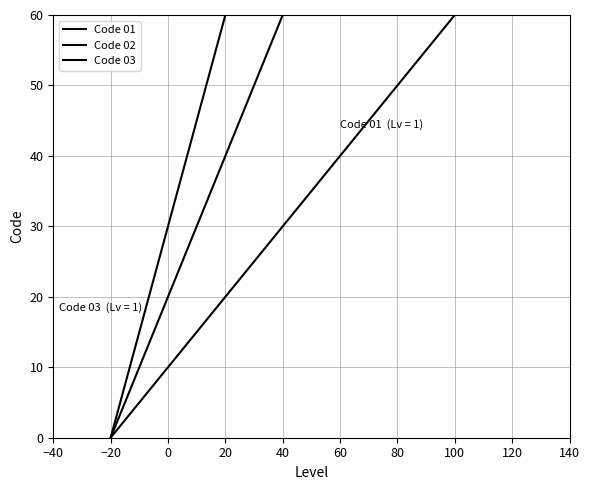

Rank the series by their maximum value, from highest to lowest.

Code 03, Code 02, Code 01